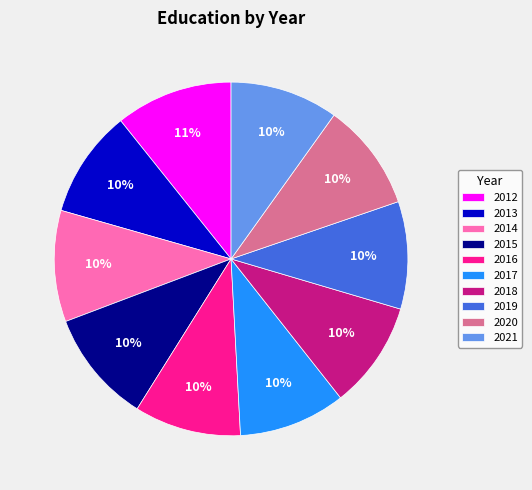

Does any single category account for the majority?

No